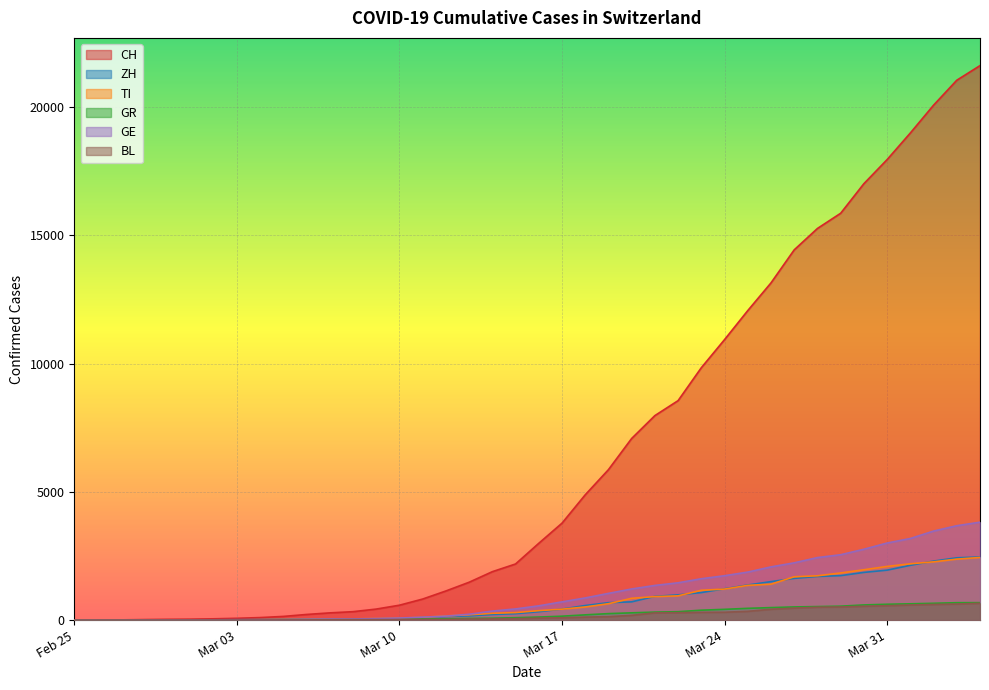

What are all the series names shown in the legend?

CH, ZH, TI, GR, GE, BL